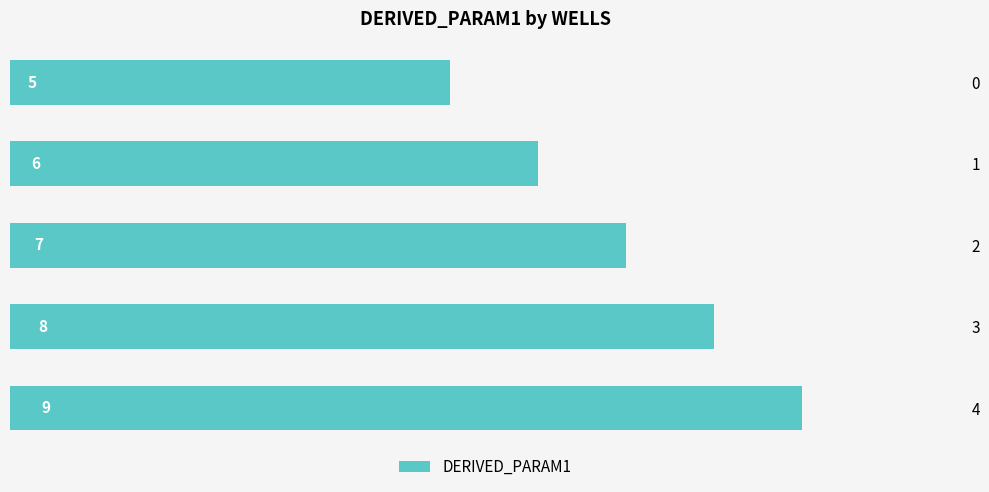

Between 4 and 0, which is larger?

4